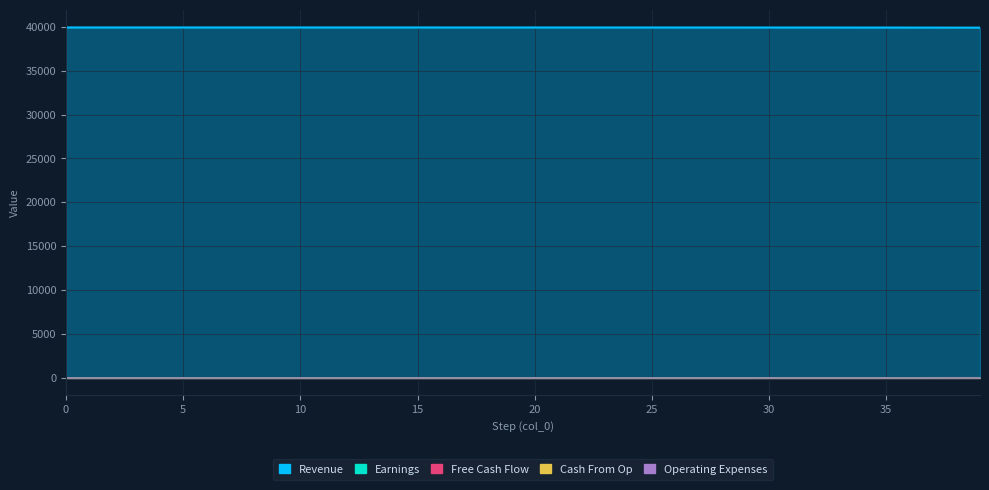

What is the total value across all series at 20?

39930.0